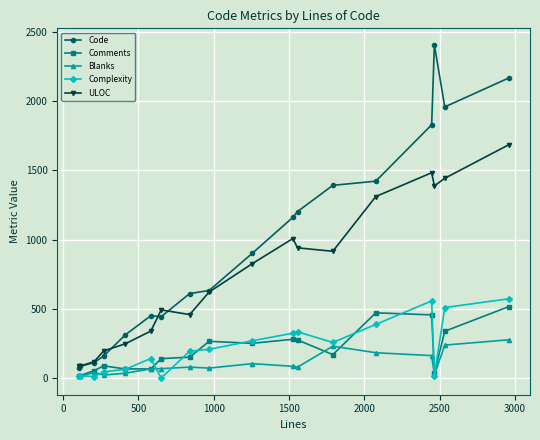

Which series has the widest spread of values?

Code